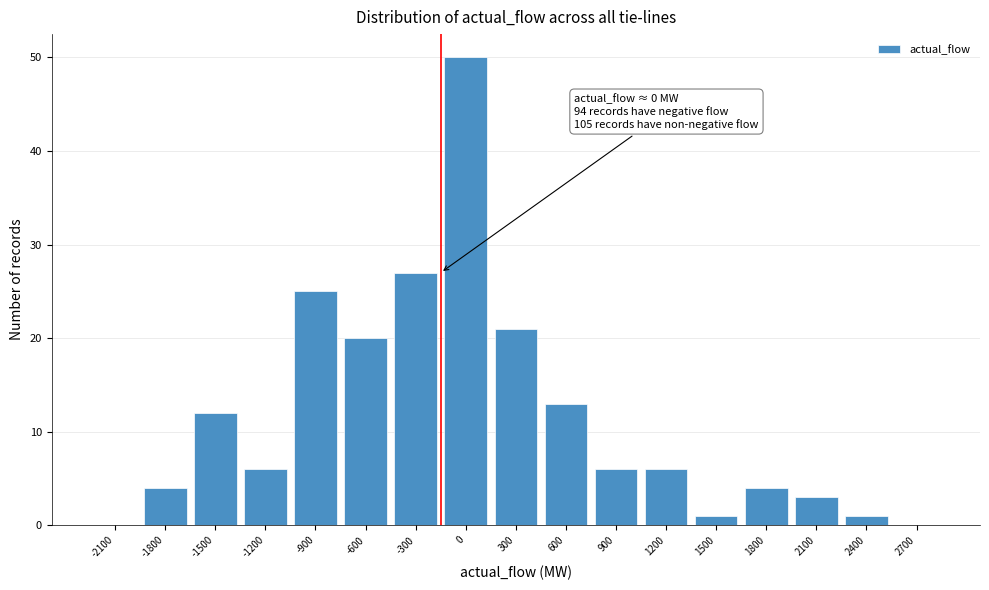

Reading left to right, list all the values displayed in this chart.

-2100=0	-1800=4	-1500=12	-1200=6	-900=25	-600=20	-300=27	0=50	300=21	600=13	900=6	1200=6	1500=1	1800=4	2100=3	2400=1	2700=0